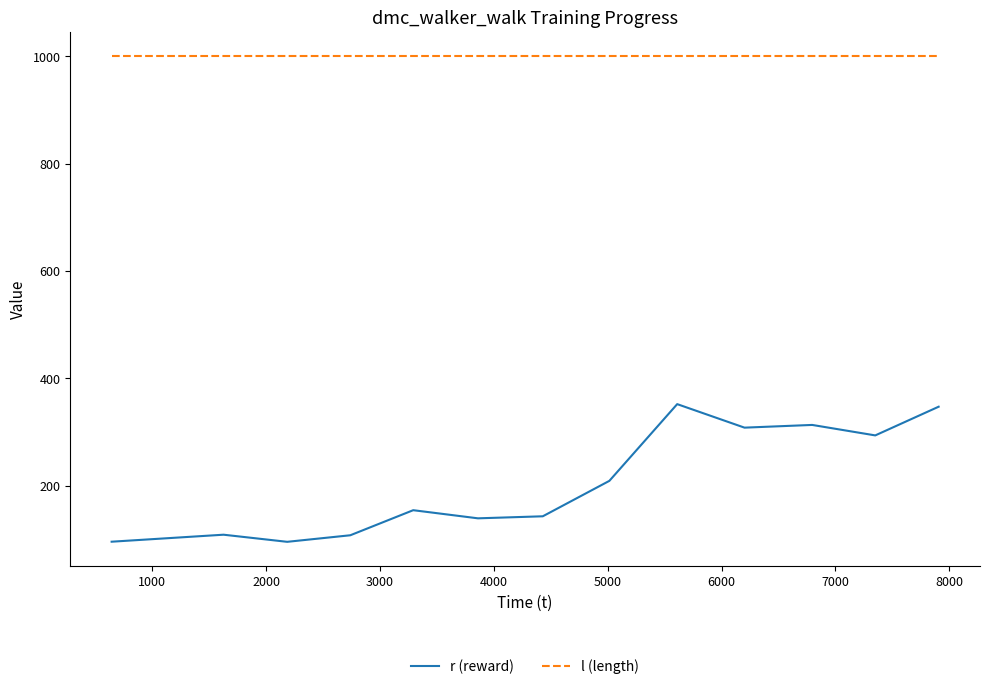

Which series has the largest range (max minus min)?

r (reward)